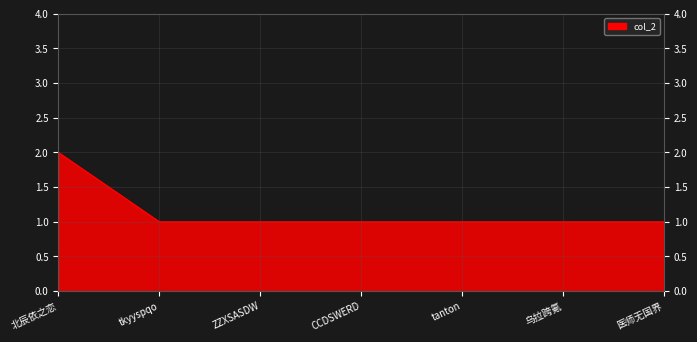

Approximately how many times larger is the value at tkyyspqo compared to 北辰依之恋?

0.5